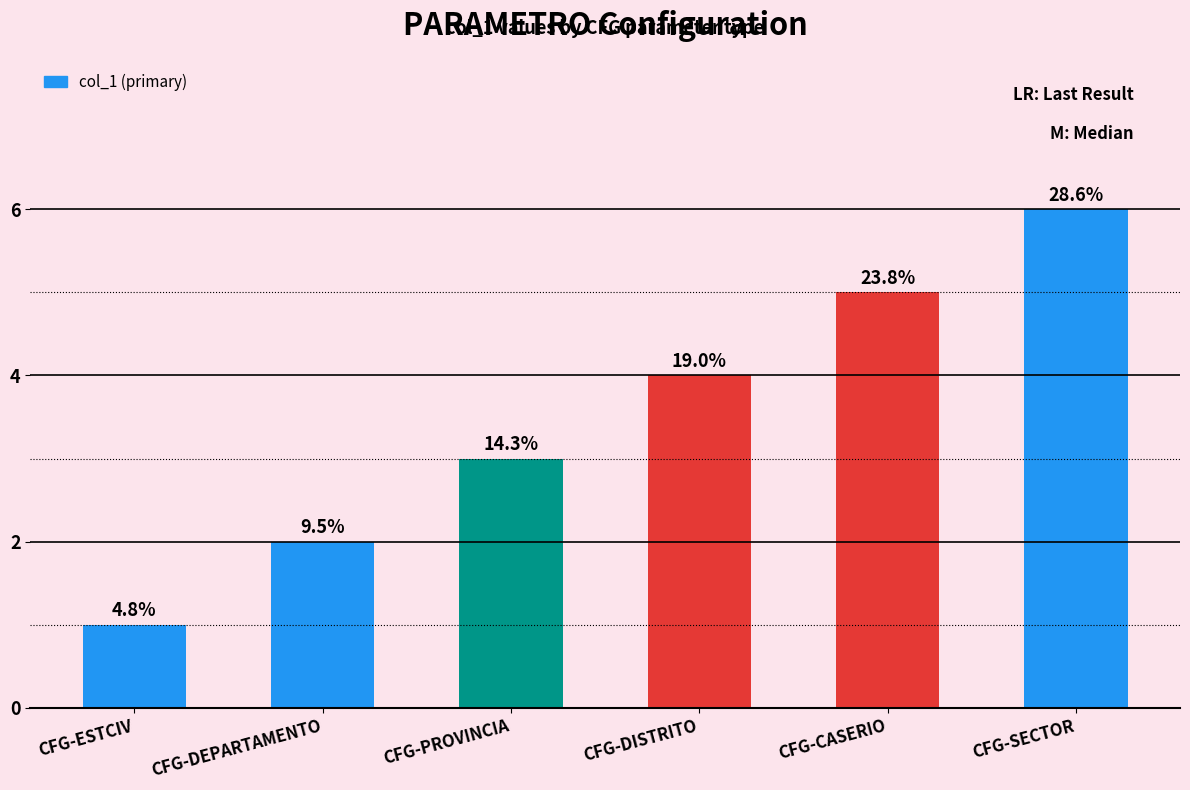

At which label does the data first exceed 4?

CFG-CASERIO